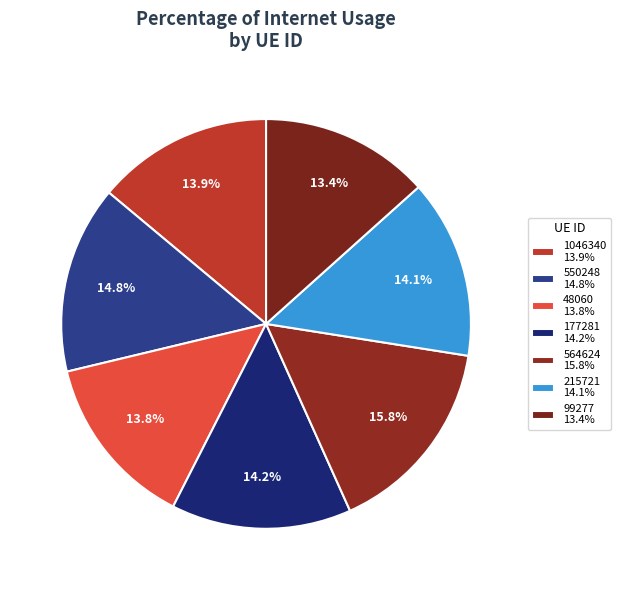

Between 48060 and 564624, which is larger?

564624